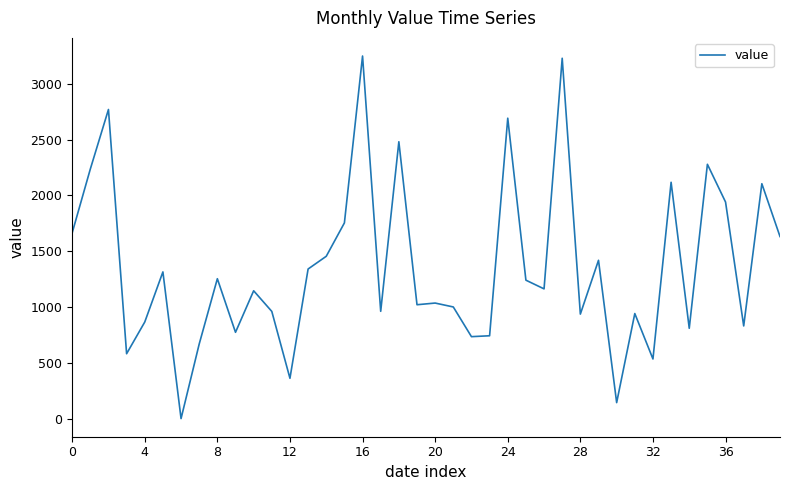

What is the greatest value displayed?

3248